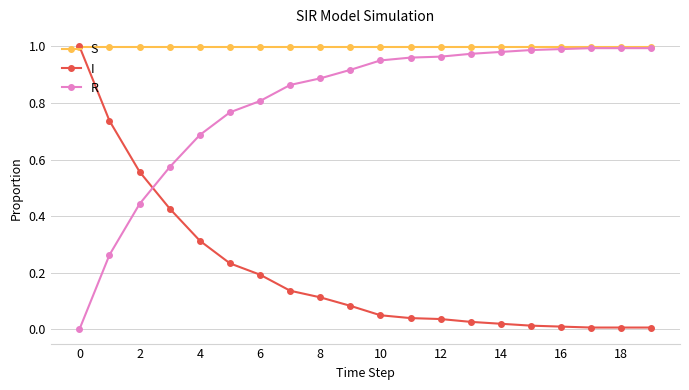

List the series in order of their overall mean, lowest first.

I, R, S